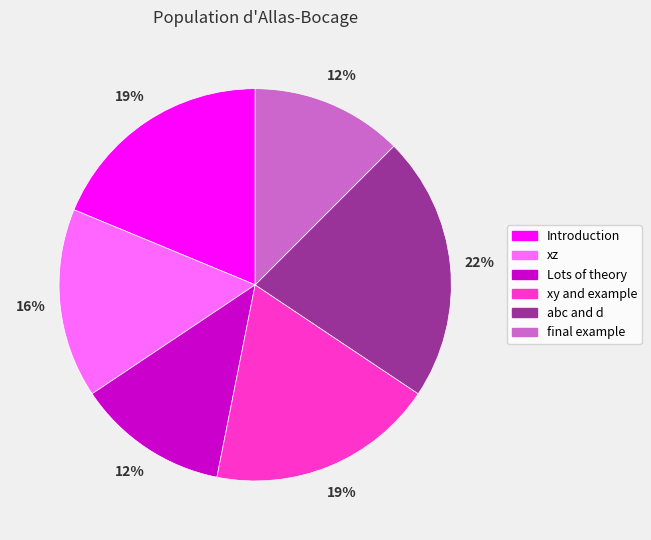

Count the number of slices in the pie.

6